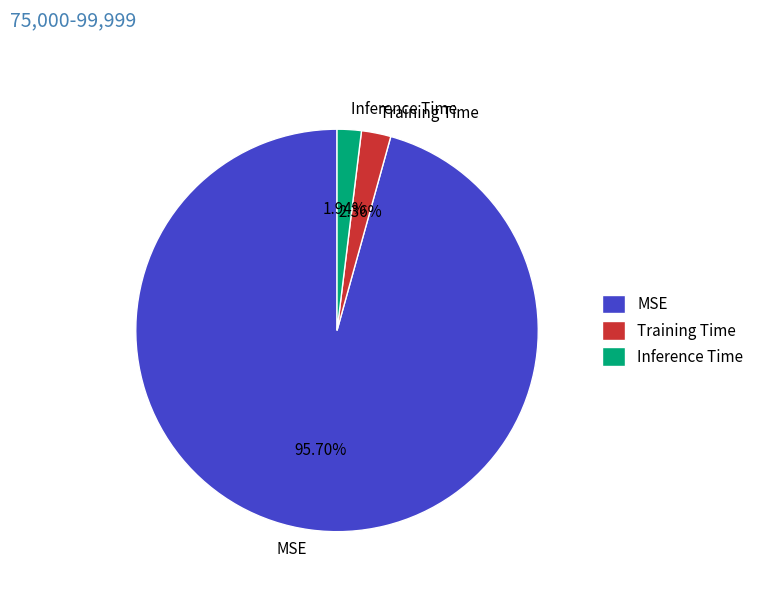

True or false: Inference Time accounts for 2% of the total.

True